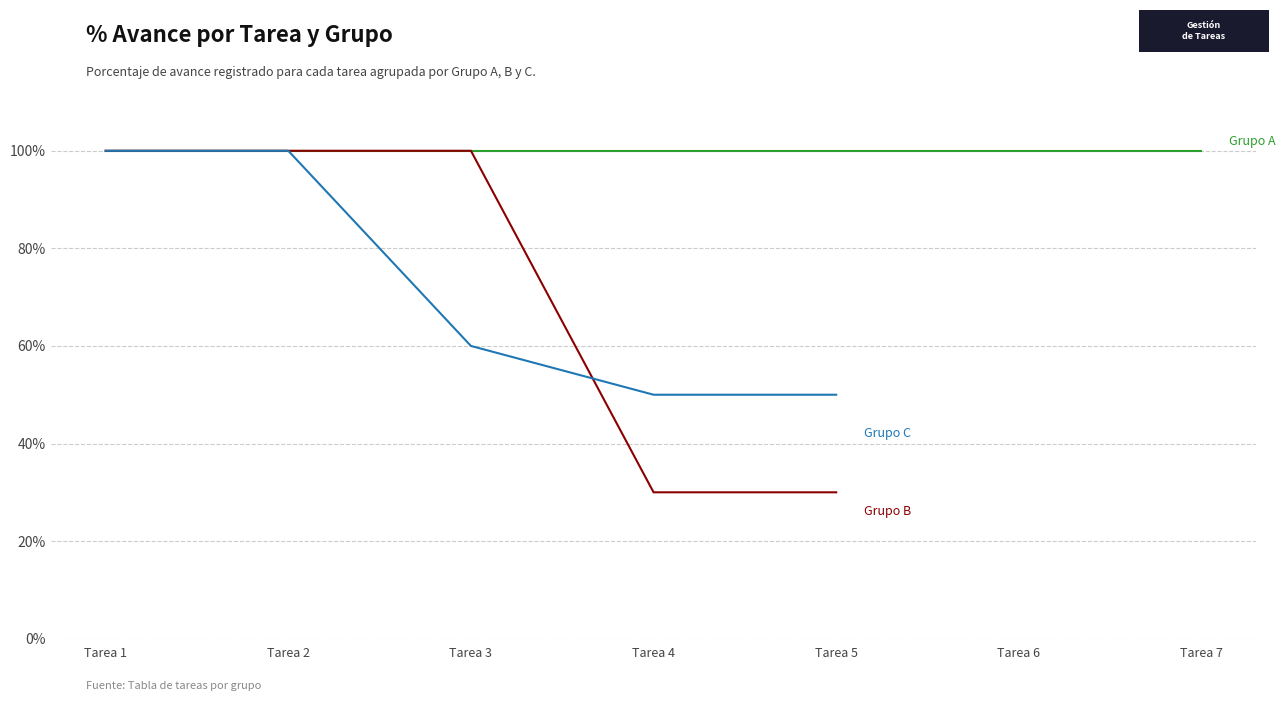

What is the total value across all series at Tarea 2?

200